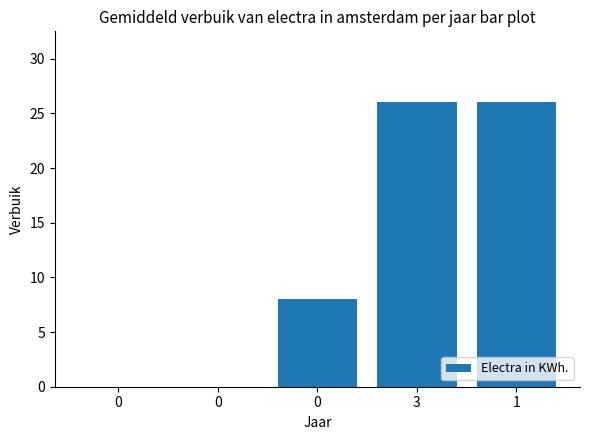

Is it true that the value at 3 is 8?

False